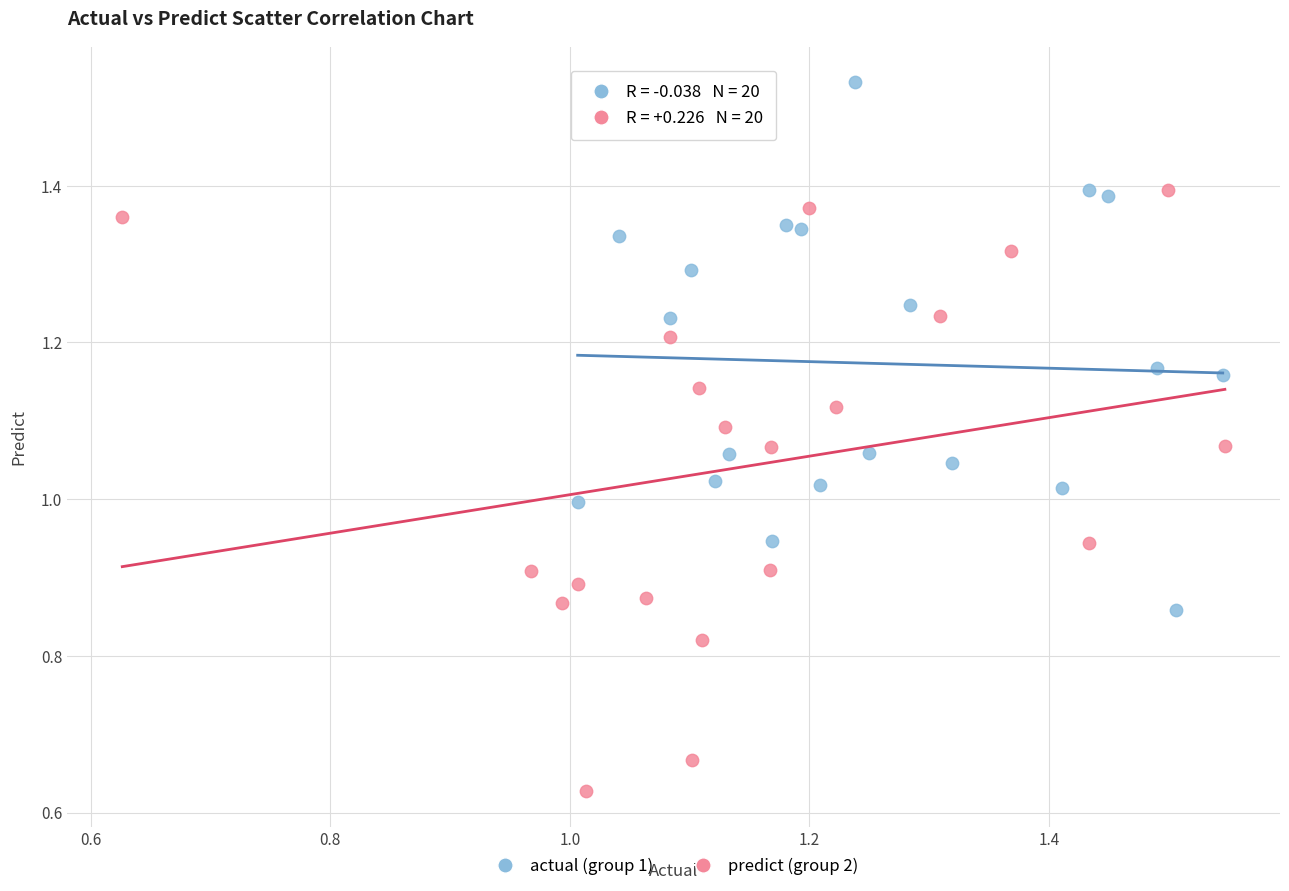

Which series reaches the maximum Y coordinate?

actual (group 1)